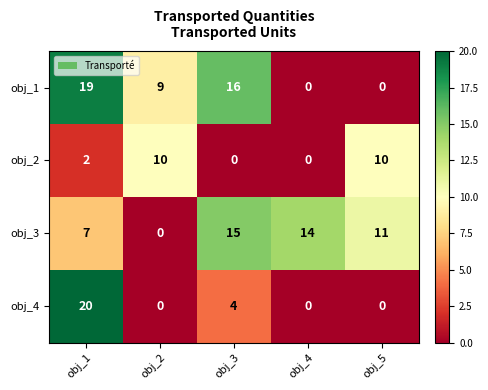

Rank the categories by obj_3 value from lowest to highest.

obj_2, obj_1, obj_5, obj_4, obj_3